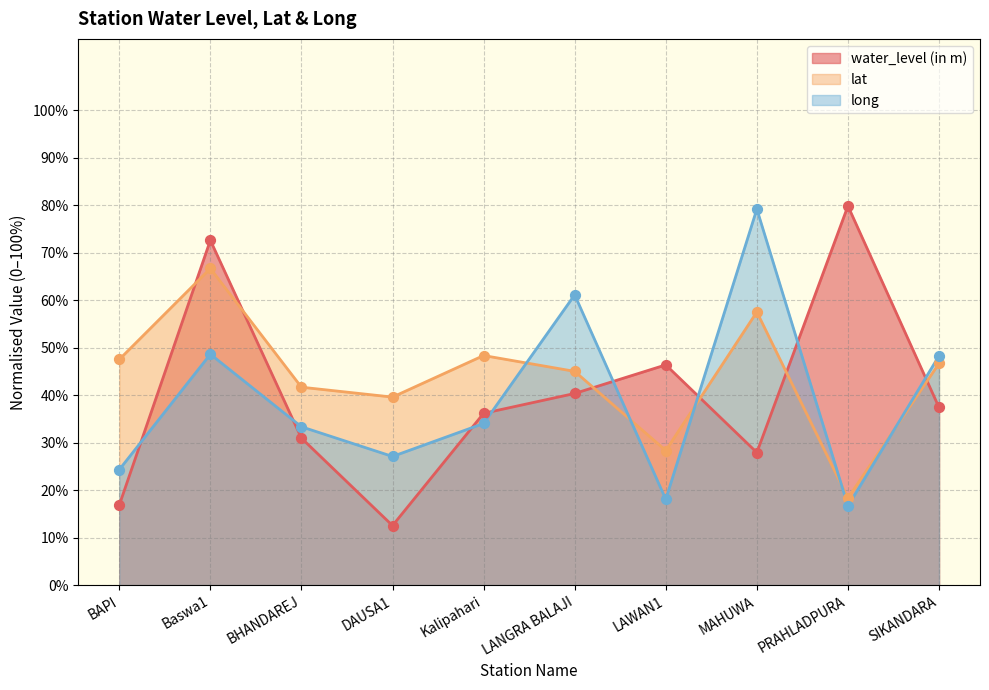

Is the value of water_level (in m) at MAHUWA greater than the value of lat at BHANDAREJ?

No